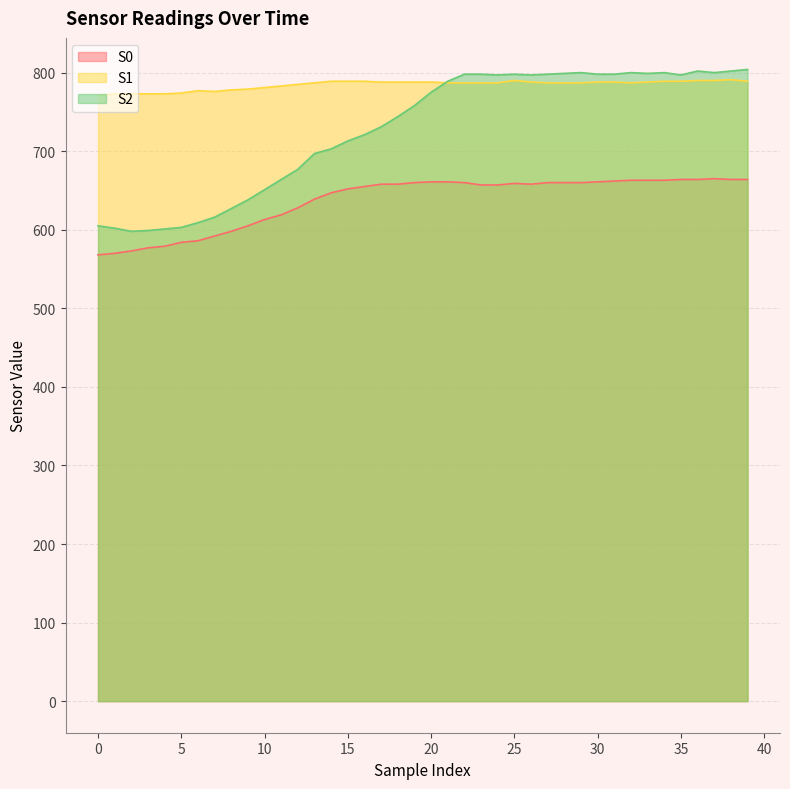

What is the sum of the S2 values at 0 and 21?

1394